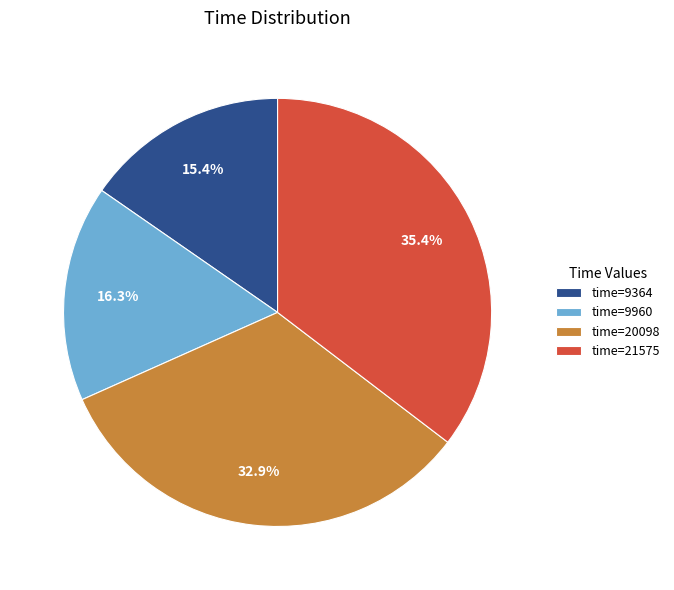

Rank the categories by value from highest to lowest.

time=21575, time=20098, time=9960, time=9364